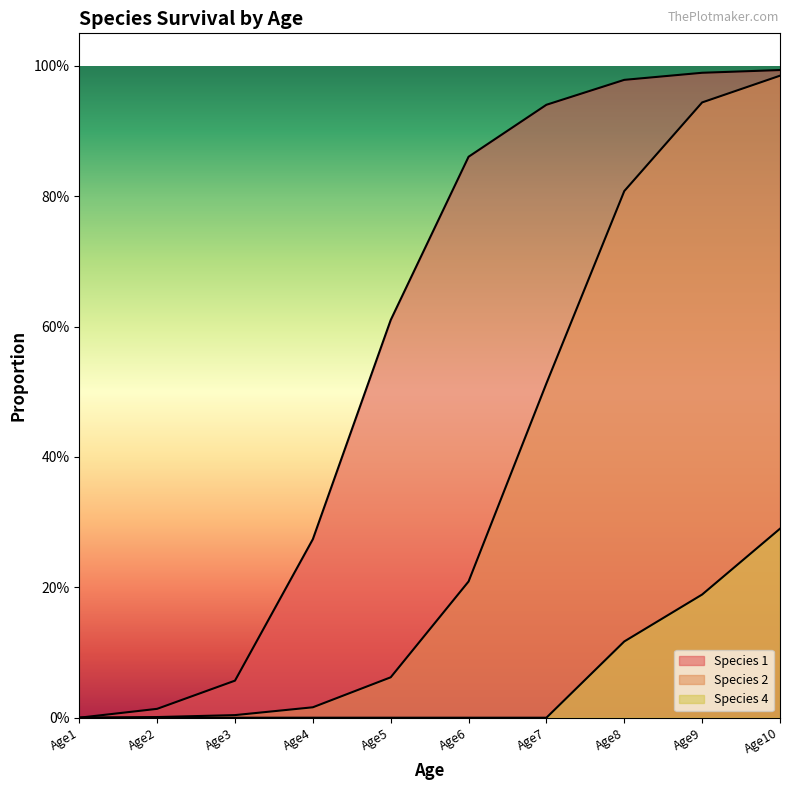

True or false: Species 4 has a value of 0.0 at Age3.

True